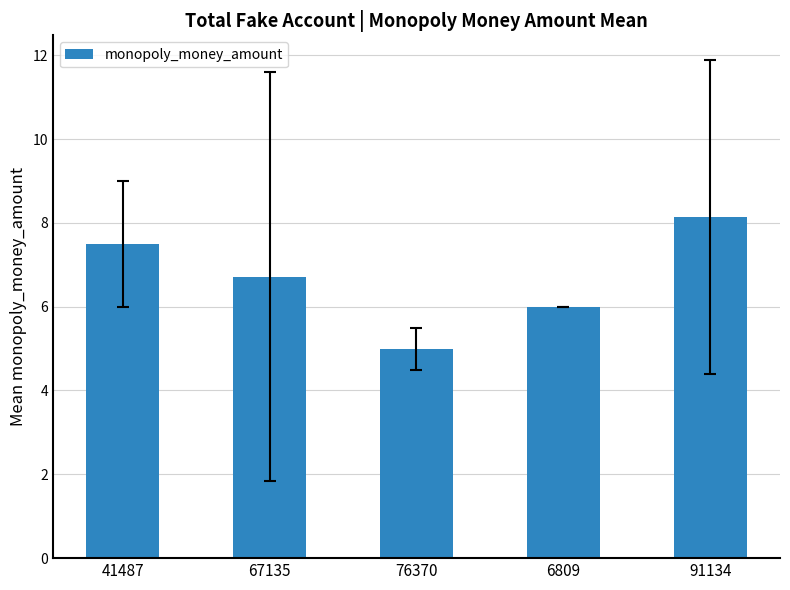

The chart shows a value of 7.5 at 41487. True or false?

True